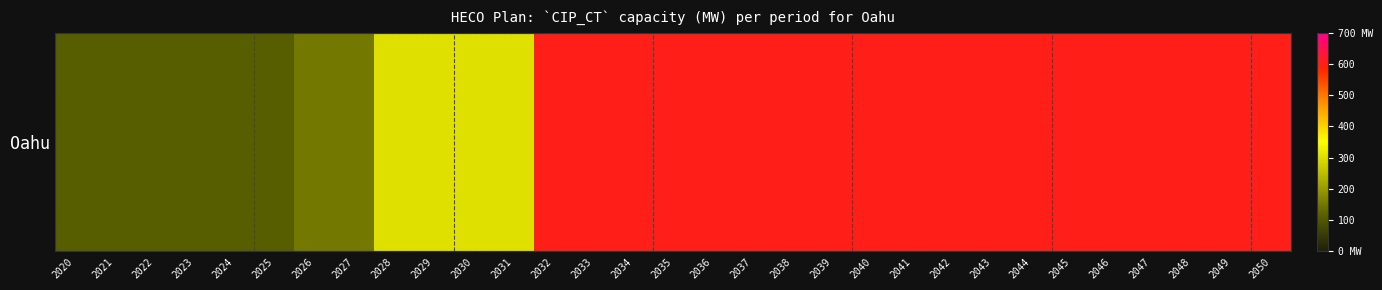

What is the greatest value displayed?

602.3